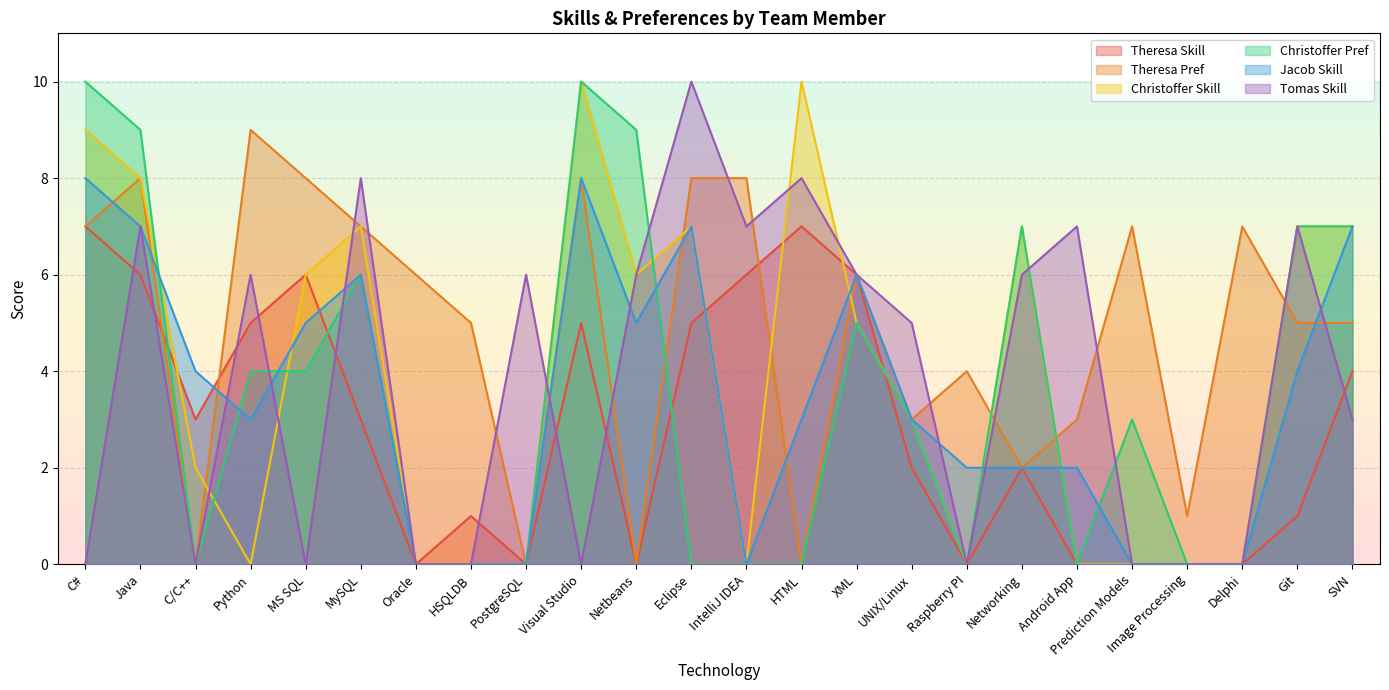

What is the label of the 9th point from the right?

UNIX/Linux